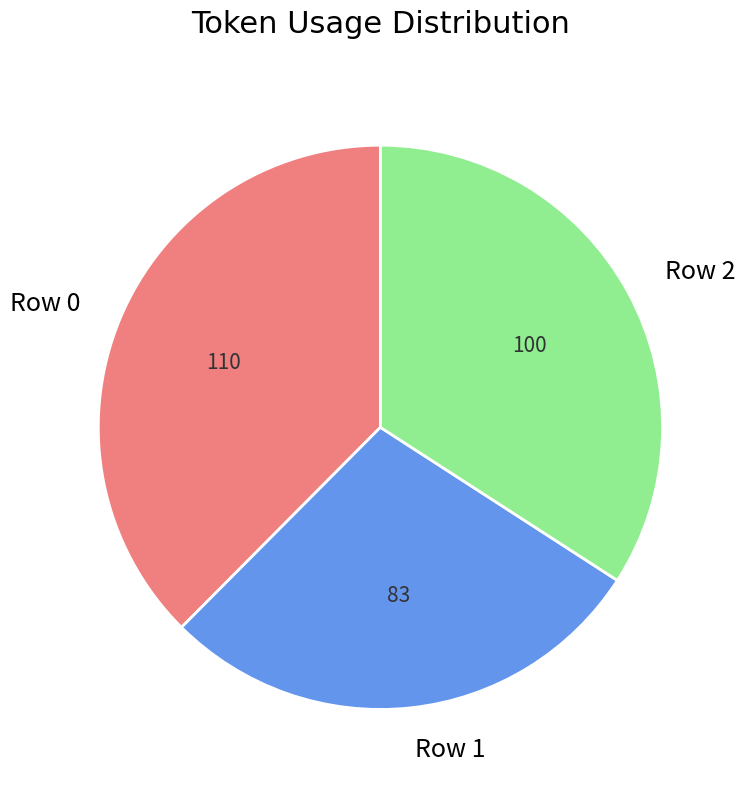

Is it true that Row 0 is 51% of the pie?

False